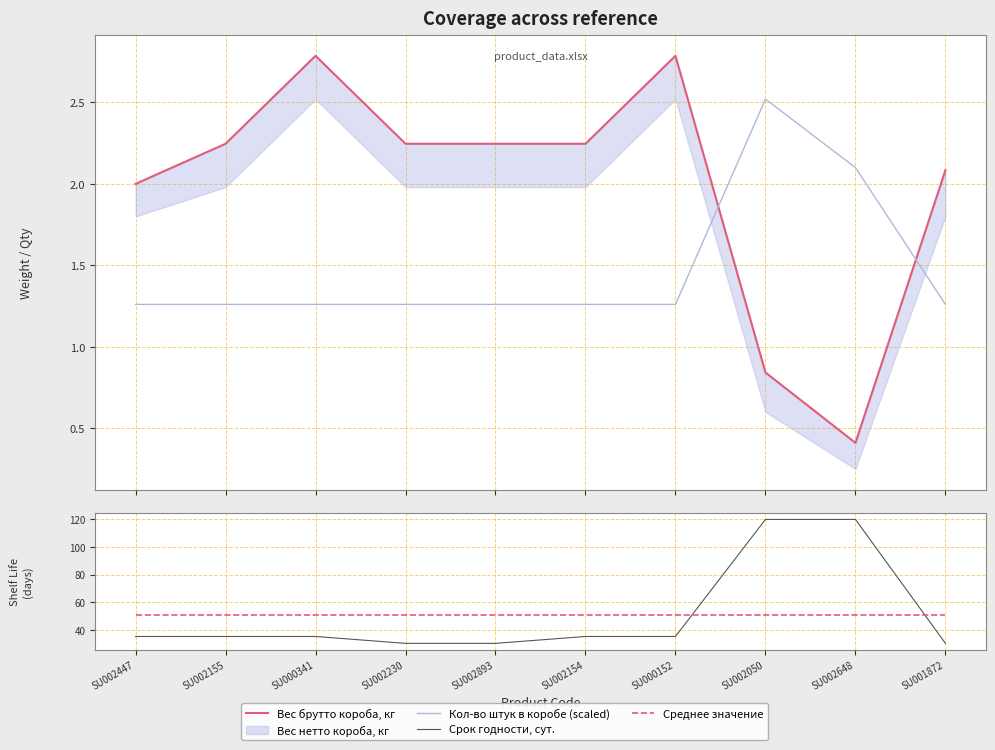

Is it true that Вес брутто короба, кг equals 0.7 at SU002155?

False